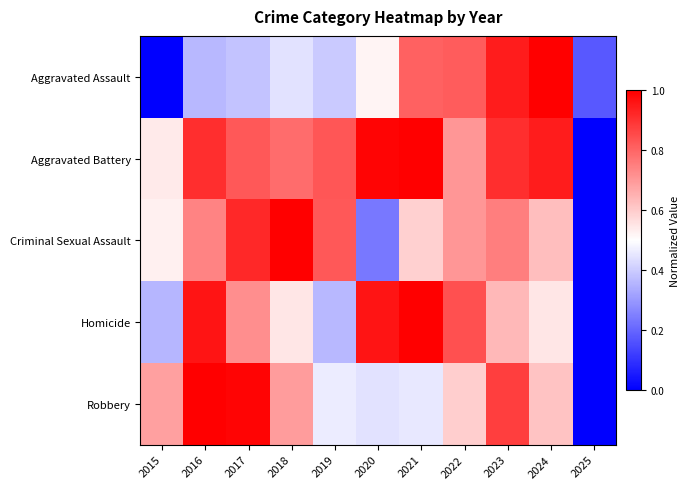

How many data points does each series have?

11